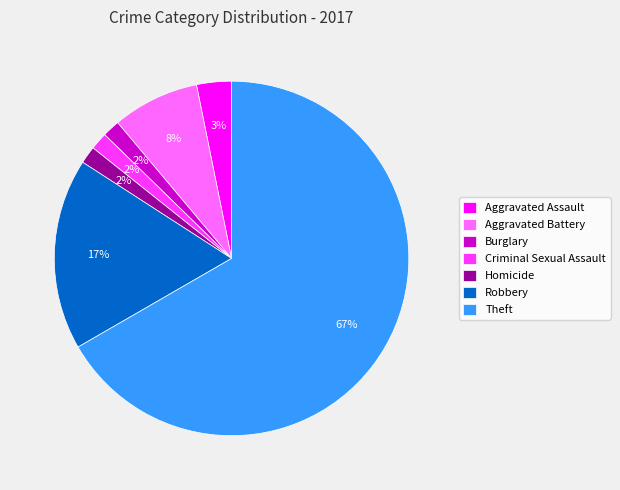

Which has a higher value, Robbery or Burglary?

Robbery